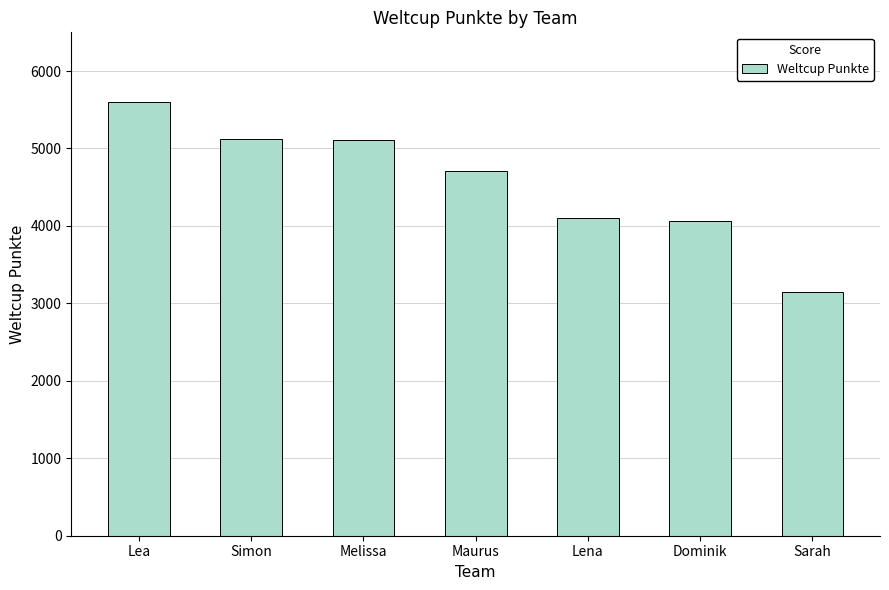

What is the ratio of the value at Dominik to the value at Melissa?

0.8